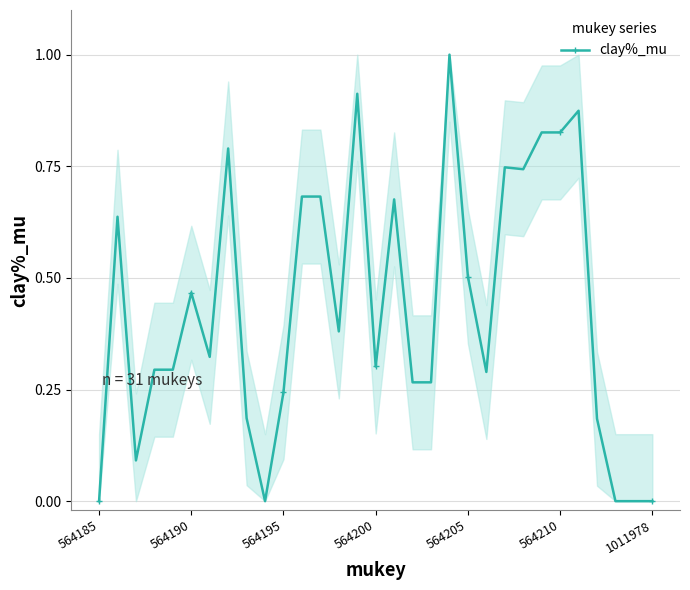

What is the difference between the maximum and minimum values?

1.0